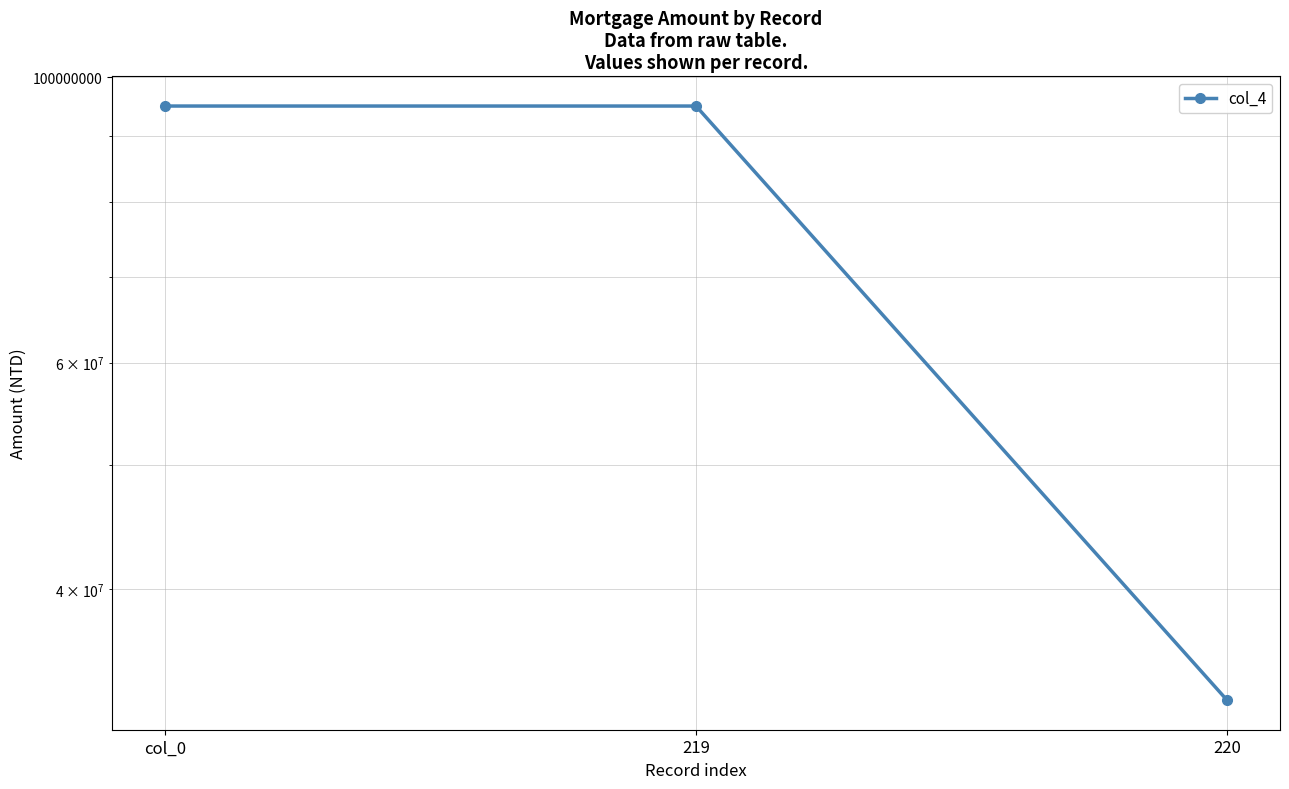

Between 220 and 219, which is larger?

219